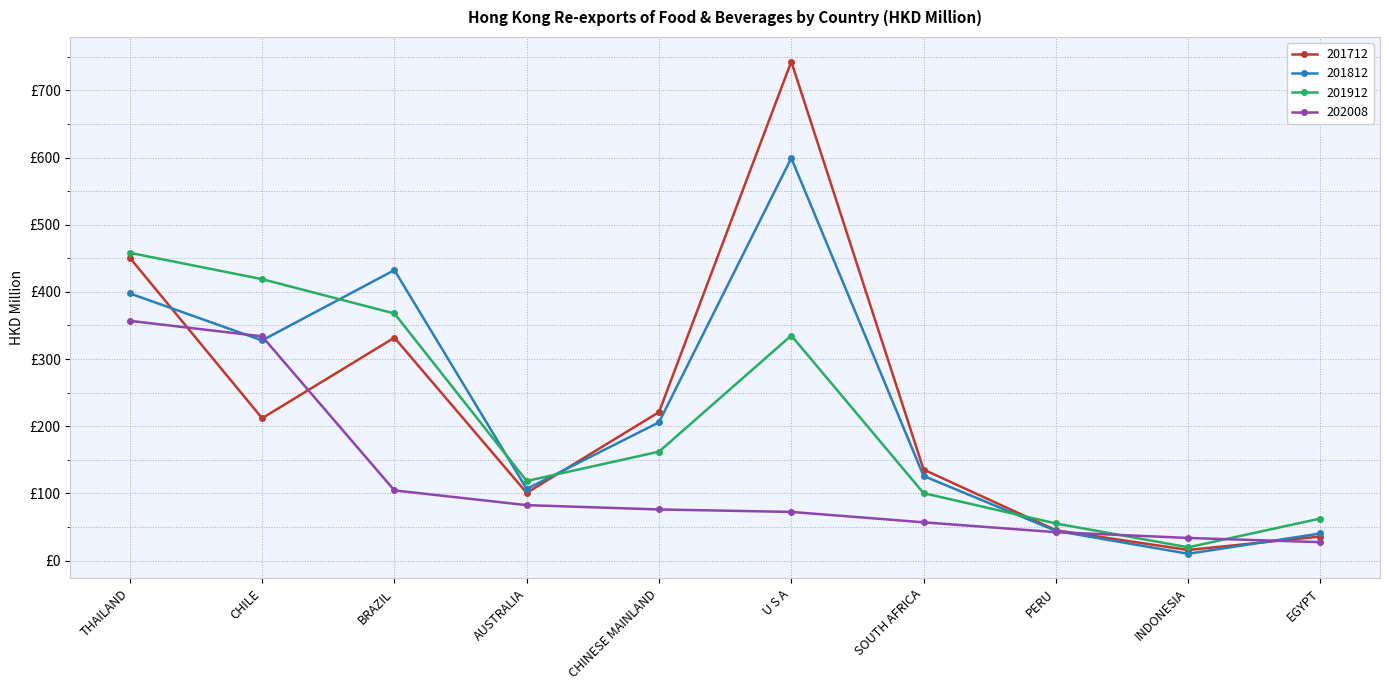

Is this an area chart (filled region under the line)?

No